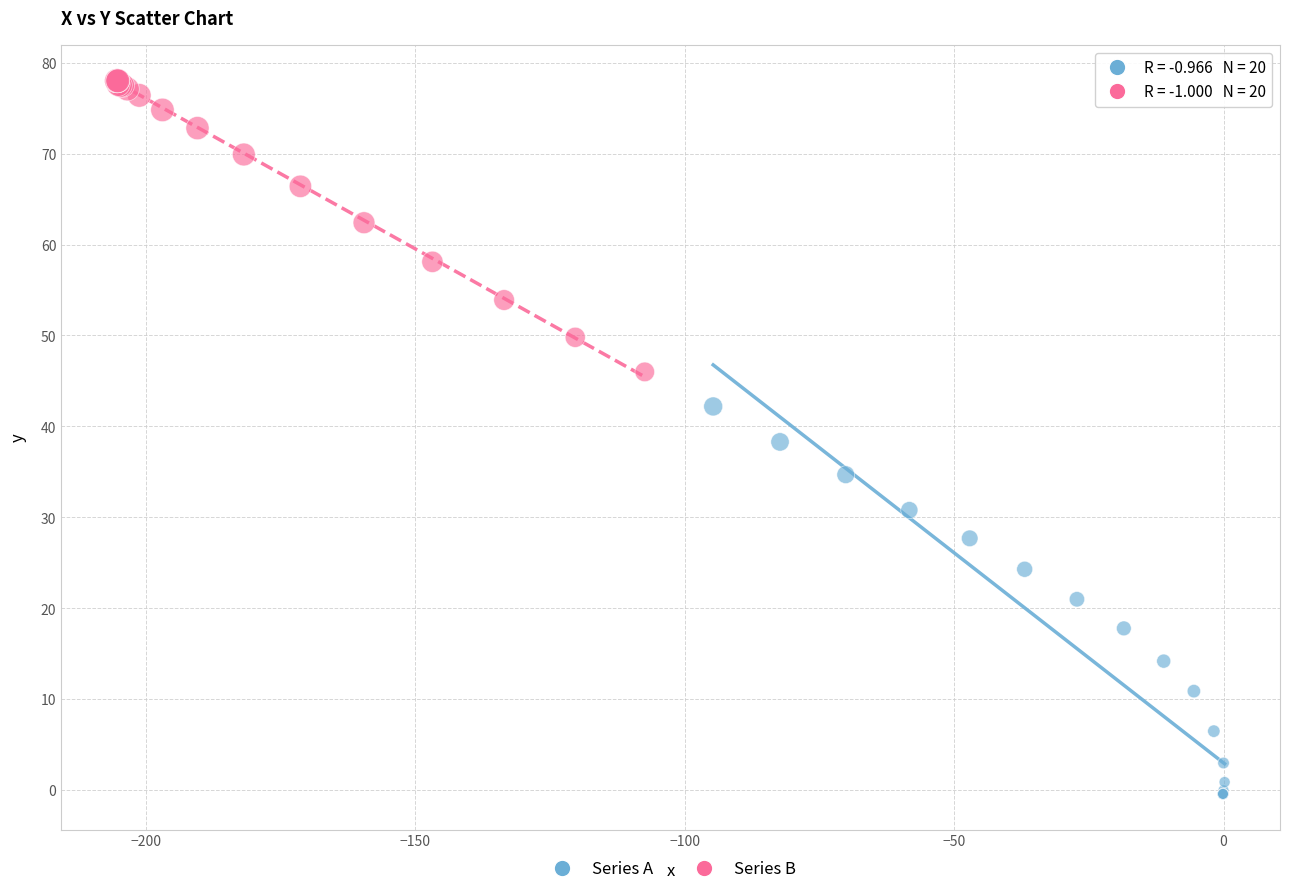

What are all the series names shown in the legend?

Series A, Series B